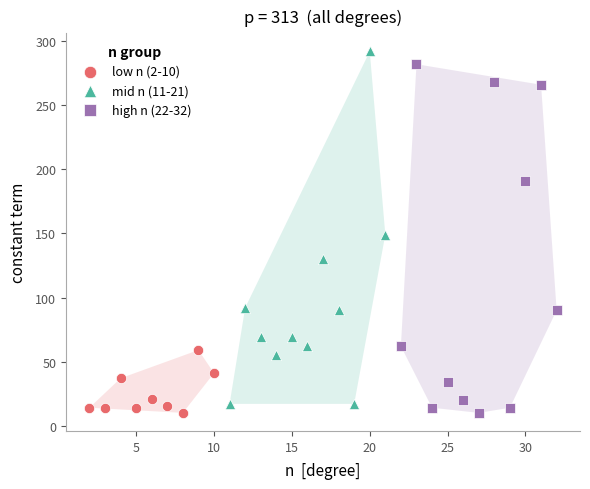

Which series has the widest spread of Y values?

mid n (11-21)